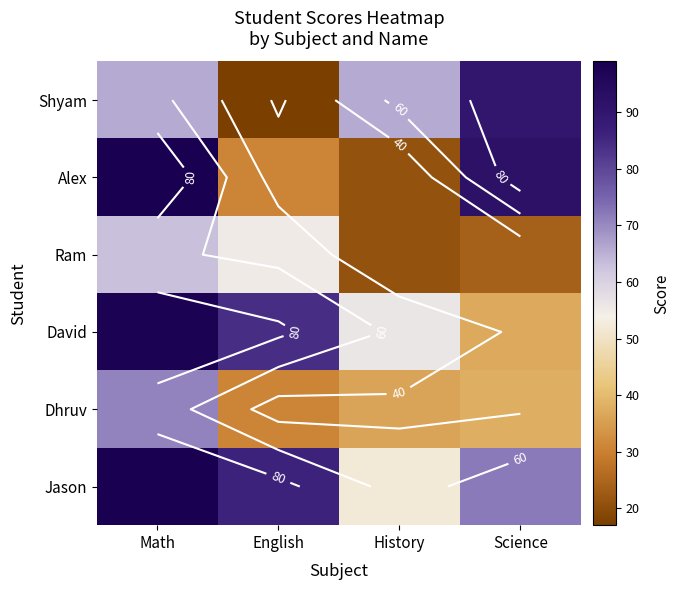

Which category has the lowest value across all series?

English